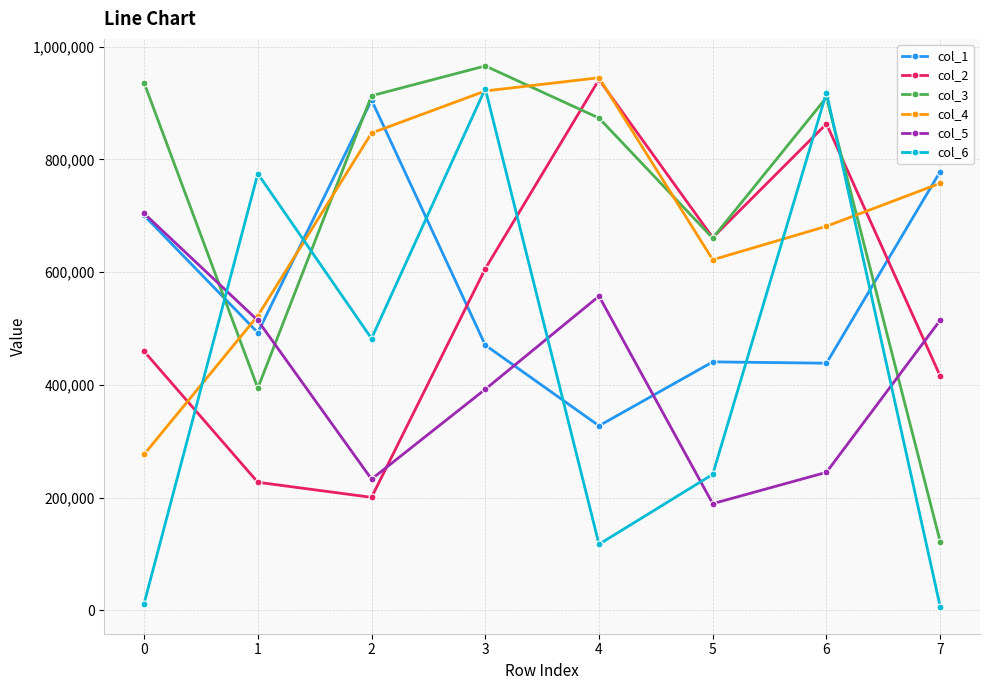

Is this an area chart (filled region under the line)?

No